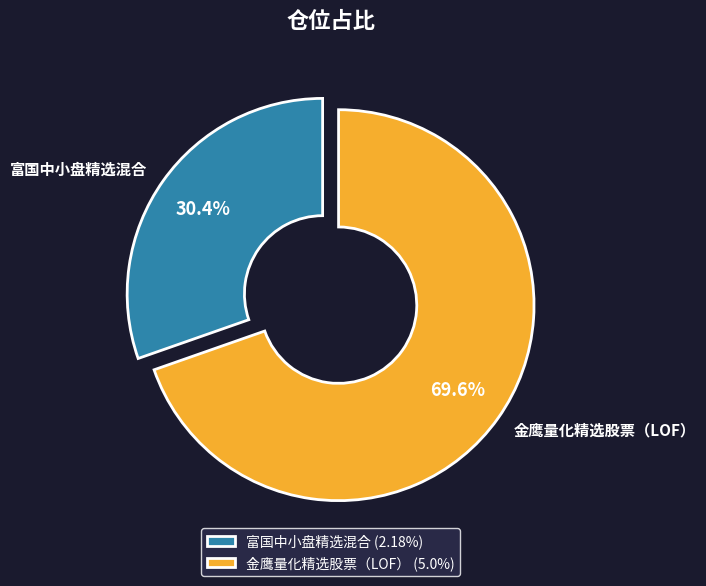

To the nearest percent, what portion does 富国中小盘精选混合 represent?

30%